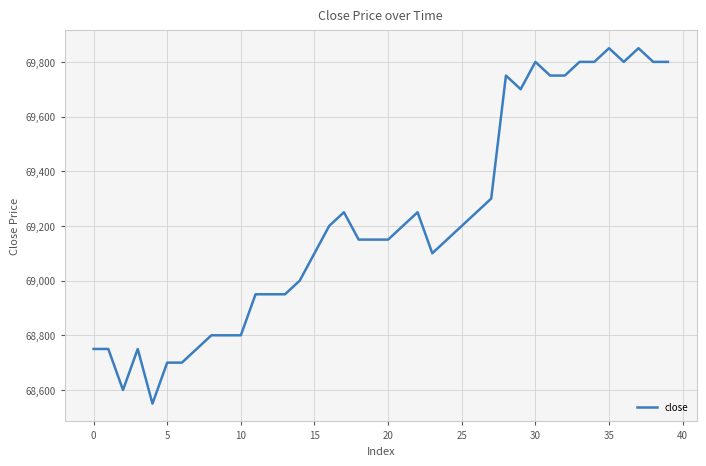

What is the difference between the maximum and minimum values?

1300